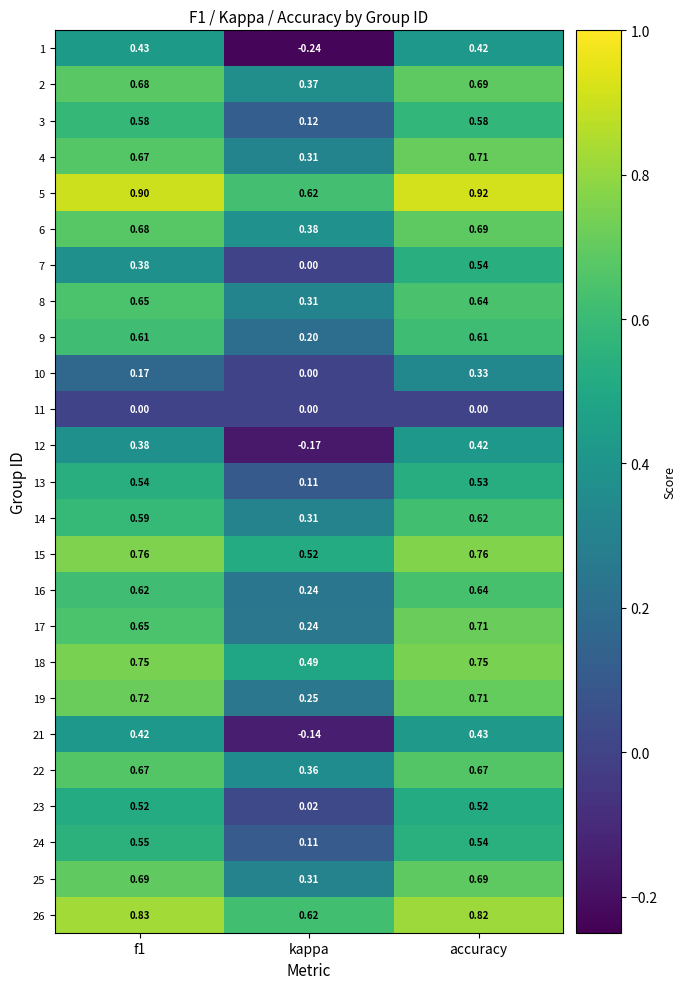

Which series has the widest spread of values?

1